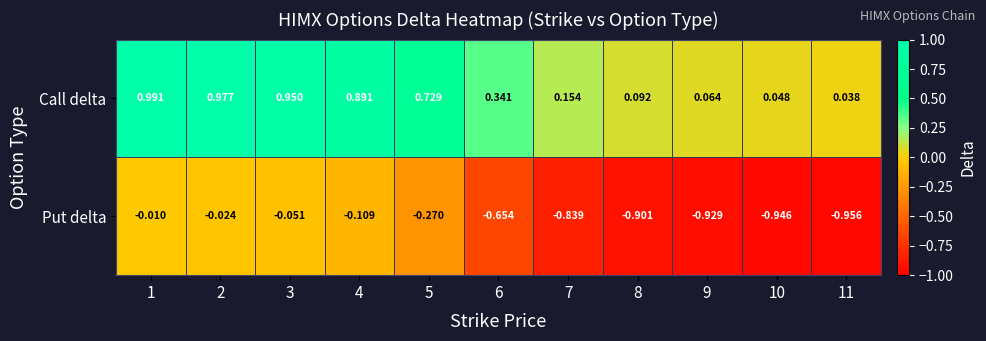

Rank the series by their average value, from lowest to highest.

Put delta, Call delta